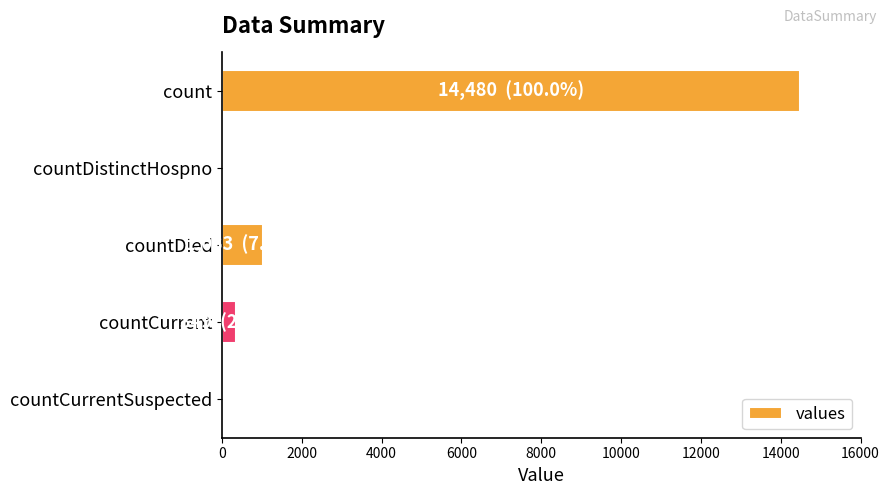

The chart shows a value of 14480 at count. True or false?

True